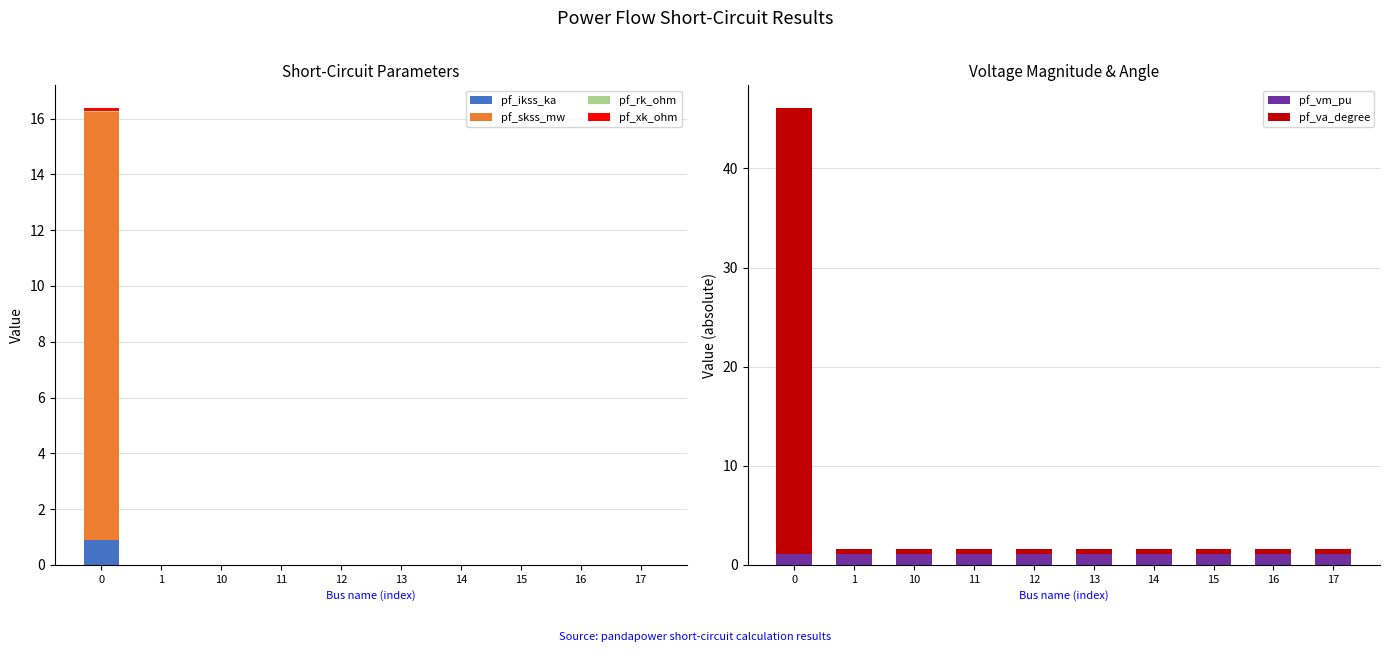

Reading right to left, extract all data points from this chart.

pf_ikss_ka: 0.0	0.0	0.0	0.0	0.0	0.0	0.0	0.0	0.0	0.9
pf_skss_mw: 0.0	0.0	0.0	0.0	0.0	0.0	0.0	0.0	0.0	15.4
pf_rk_ohm: 0.0	0.0	0.0	0.0	0.0	0.0	0.0	0.0	0.0	0.0
pf_xk_ohm: 0.0	0.0	0.0	0.0	0.0	0.0	0.0	0.0	0.0	0.1
pf_vm_pu: 1.1	1.1	1.1	1.1	1.1	1.1	1.1	1.1	1.1	1.1
pf_va_degree: 0.6	0.6	0.6	0.6	0.6	0.6	0.6	0.6	0.6	45.0